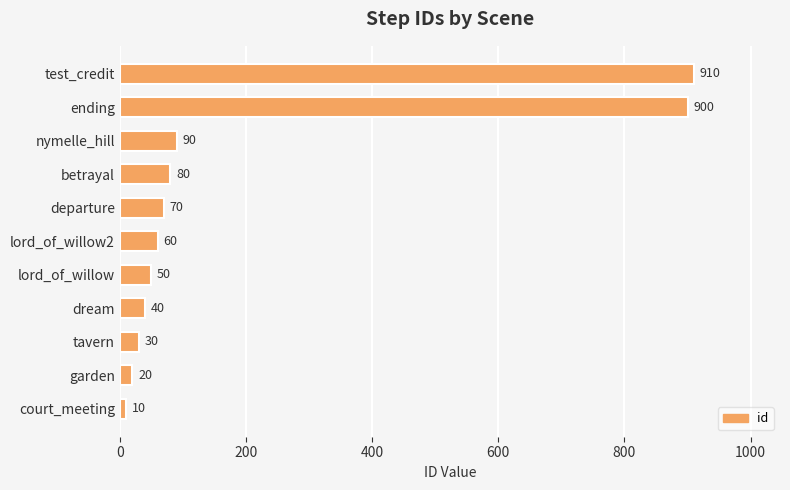

What is the difference between the second highest and minimum values?

890